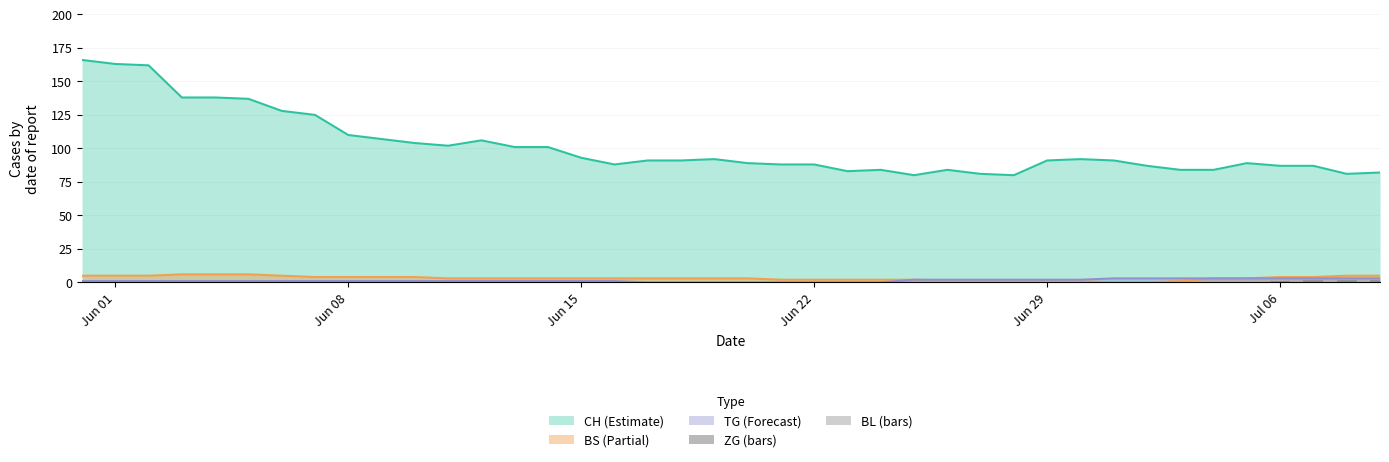

True or false: BS (Partial) and CH (Estimate) cross at least once.

False